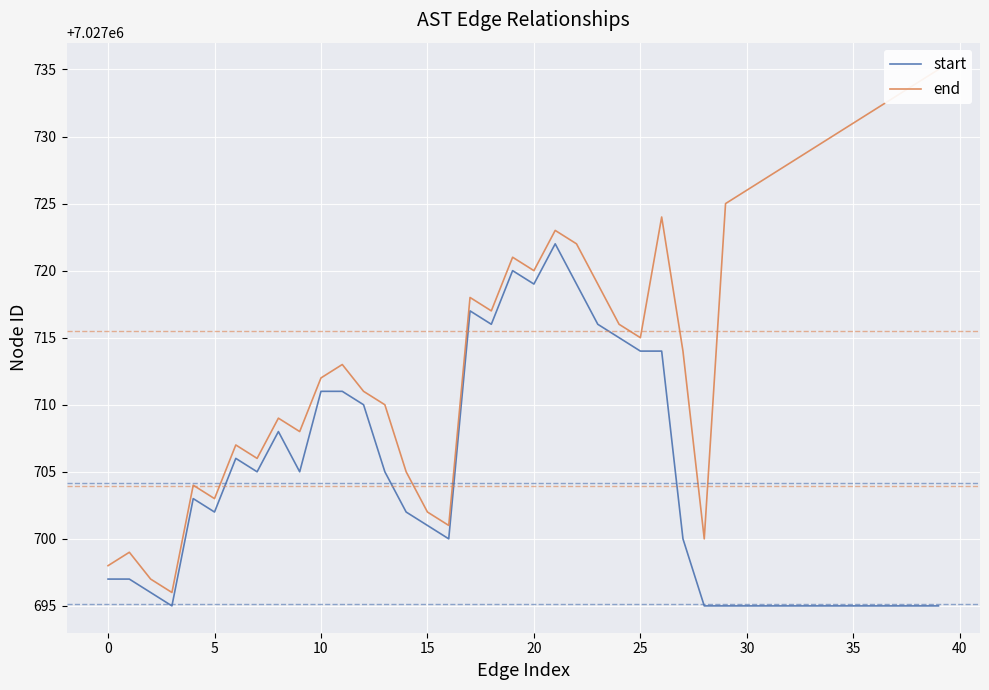

The start series shows 10790500 at 0. True or false?

False